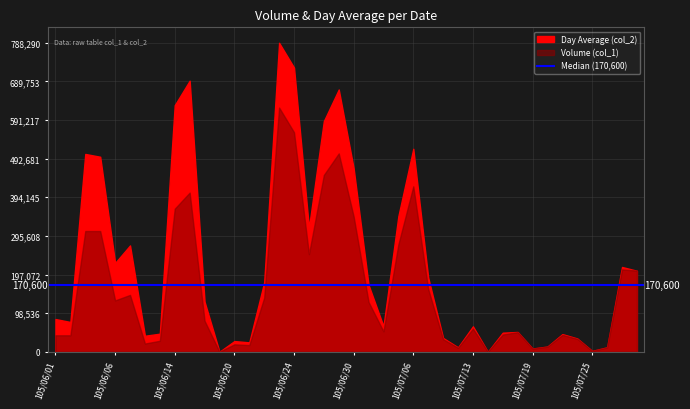

Where do Day Average (col_2) and Volume (col_1) first cross each other?

105/07/27 and 105/07/28